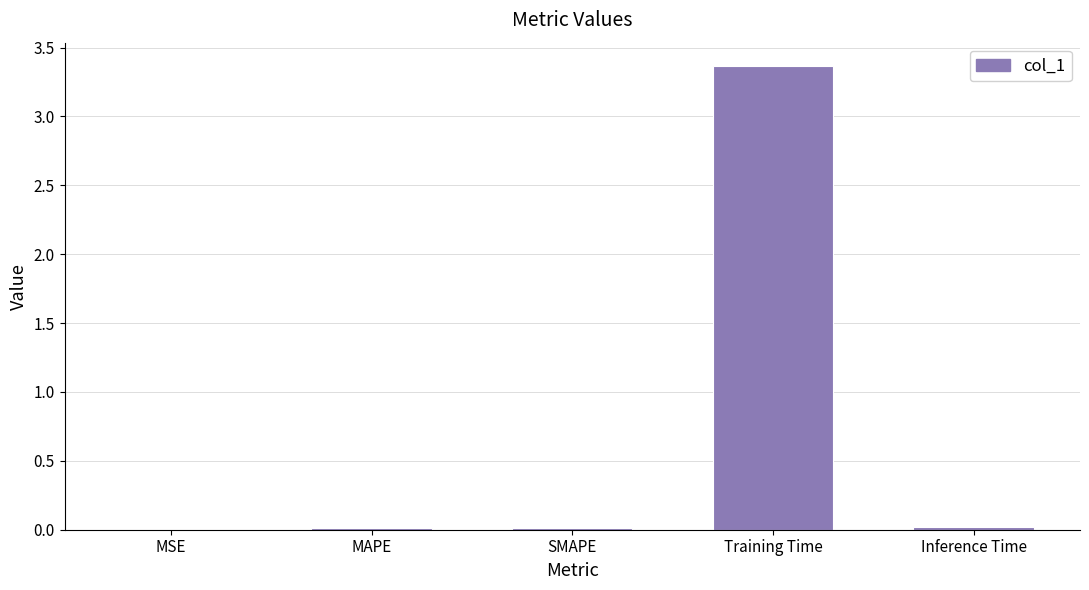

Is it true that the value at Training Time is 0.8?

False